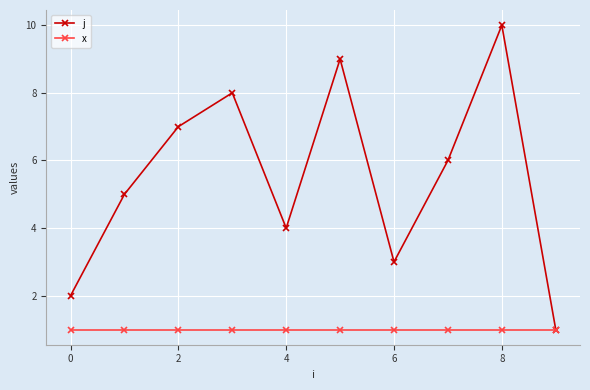

How many lines are shown in the chart?

2